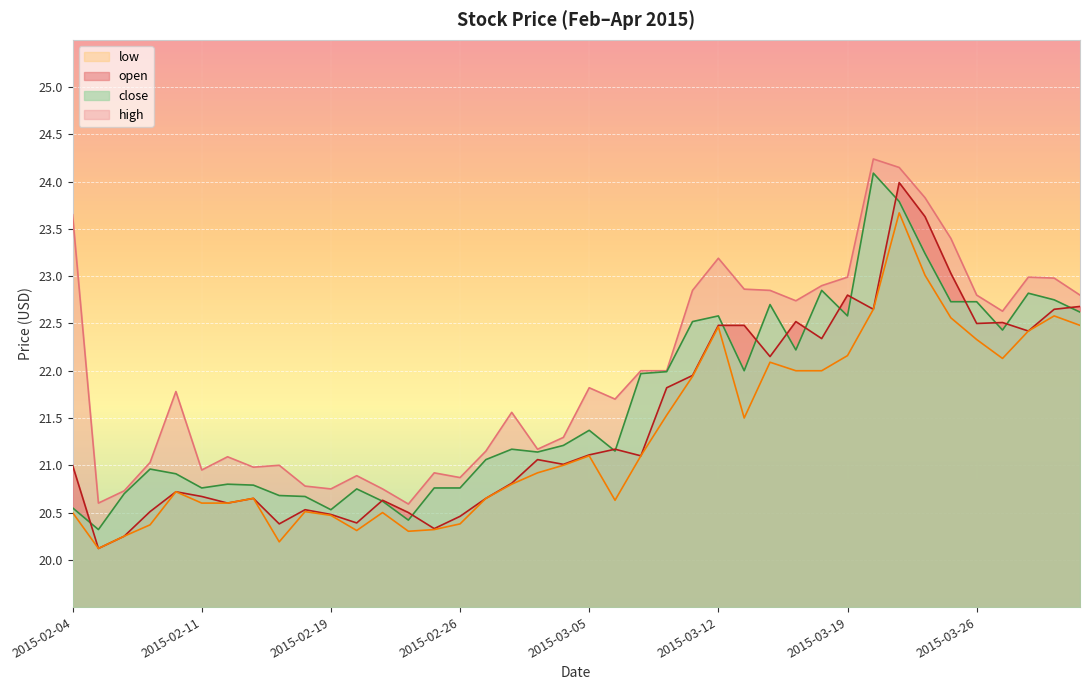

True or false: close and high intersect in this chart.

False